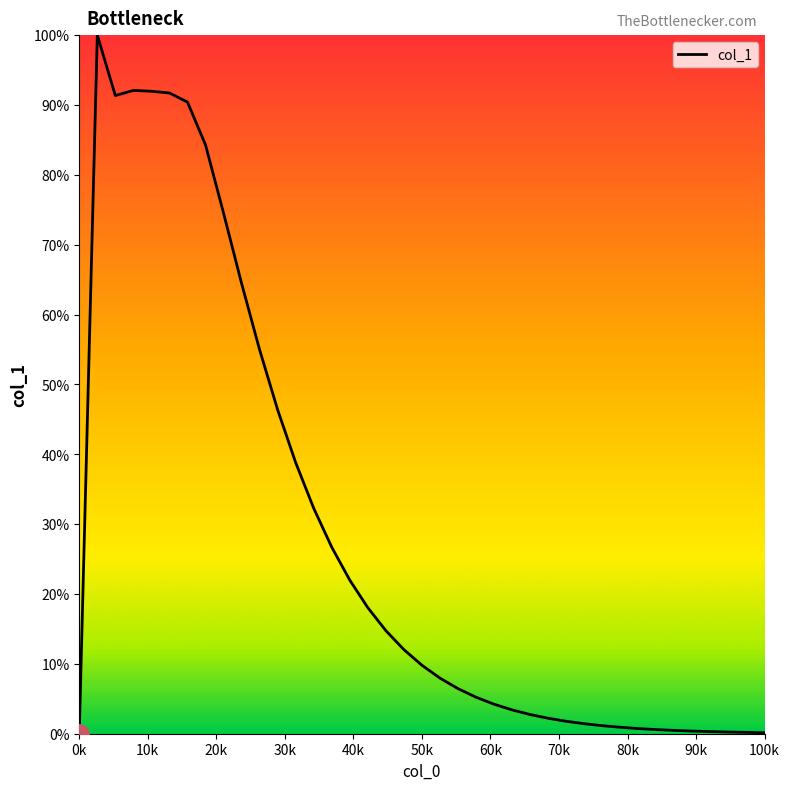

What is the difference between the maximum and minimum values?

100.0